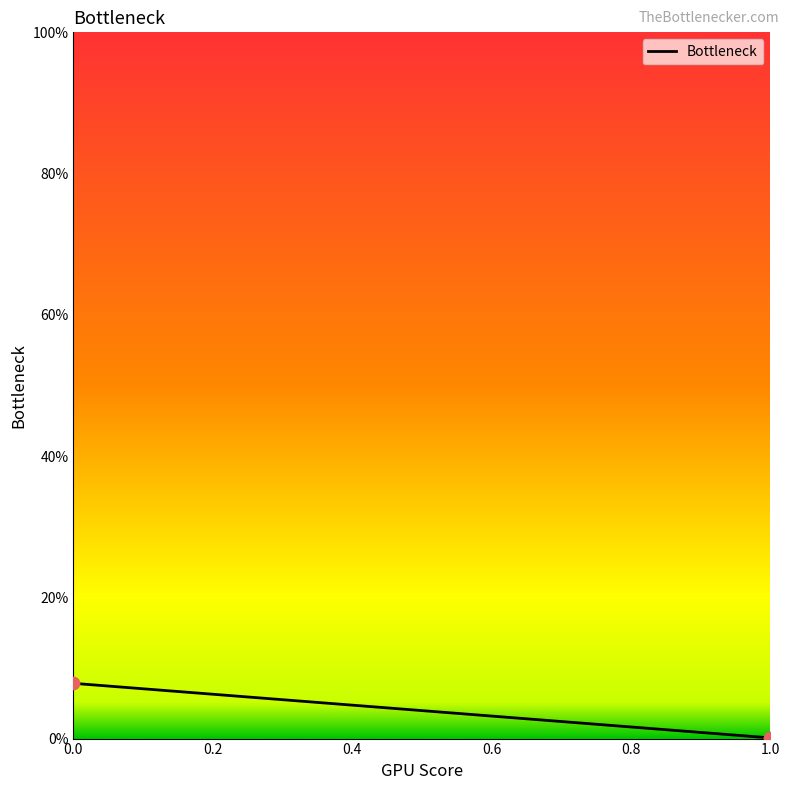

What is the average Y value?

4.0